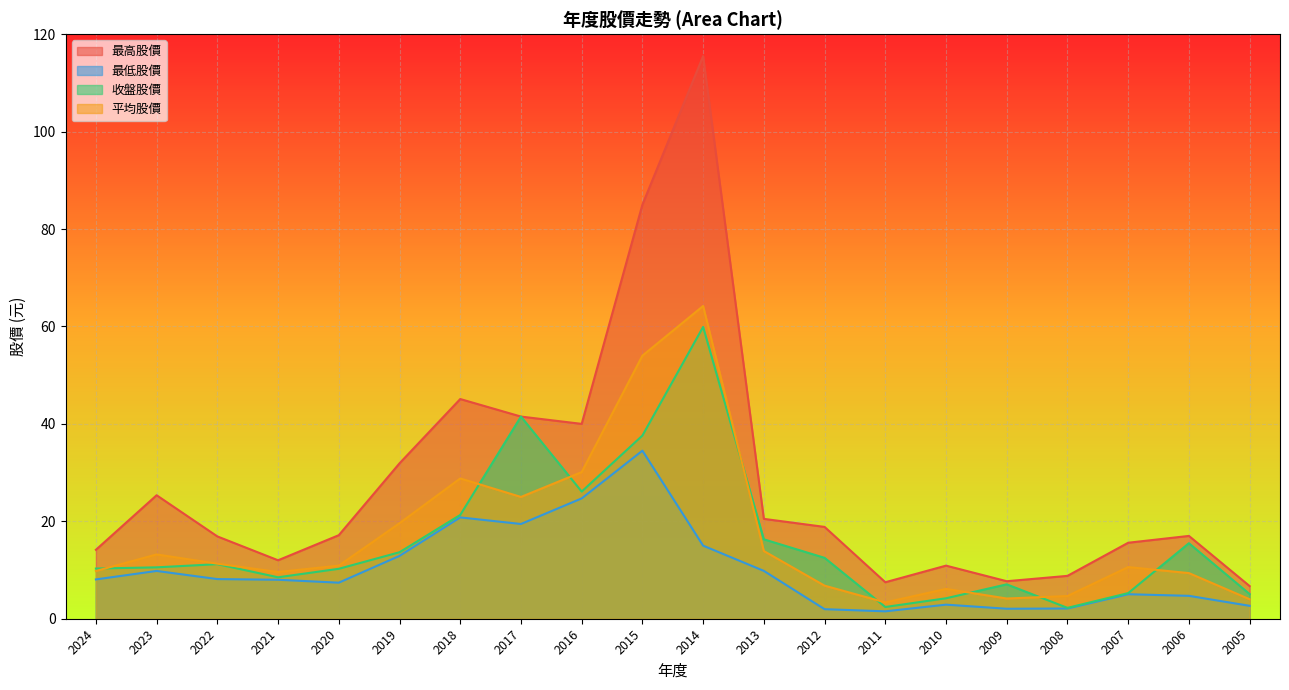

True or false: 最低股價 and 收盤股價 intersect in this chart.

False